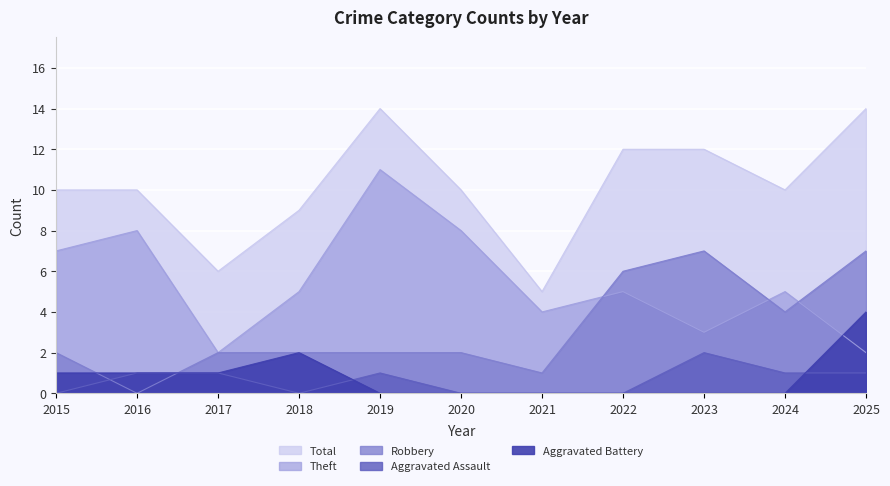

Reading right to left, what are all the values shown in this chart?

Total: 2025=14	2024=10	2023=12	2022=12	2021=5	2020=10	2019=14	2018=9	2017=6	2016=10	2015=10
Theft: 2025=2	2024=5	2023=3	2022=5	2021=4	2020=8	2019=11	2018=5	2017=2	2016=8	2015=7
Robbery: 2025=7	2024=4	2023=7	2022=6	2021=1	2020=2	2019=2	2018=2	2017=2	2016=0	2015=2
Aggravated Assault: 2025=1	2024=1	2023=2	2022=0	2021=0	2020=0	2019=1	2018=0	2017=1	2016=1	2015=0
Aggravated Battery: 2025=4	2024=0	2023=0	2022=0	2021=0	2020=0	2019=0	2018=2	2017=1	2016=1	2015=1